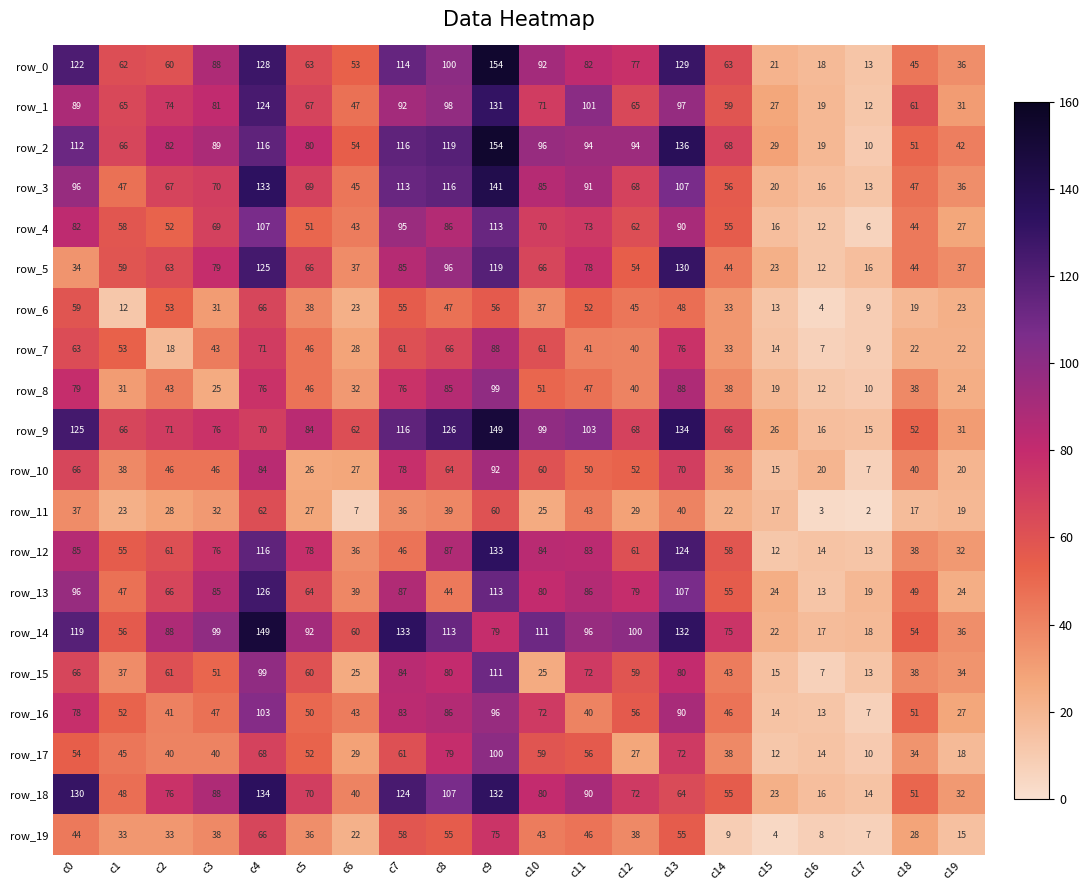

What is the sum of all row_18 values?

1446